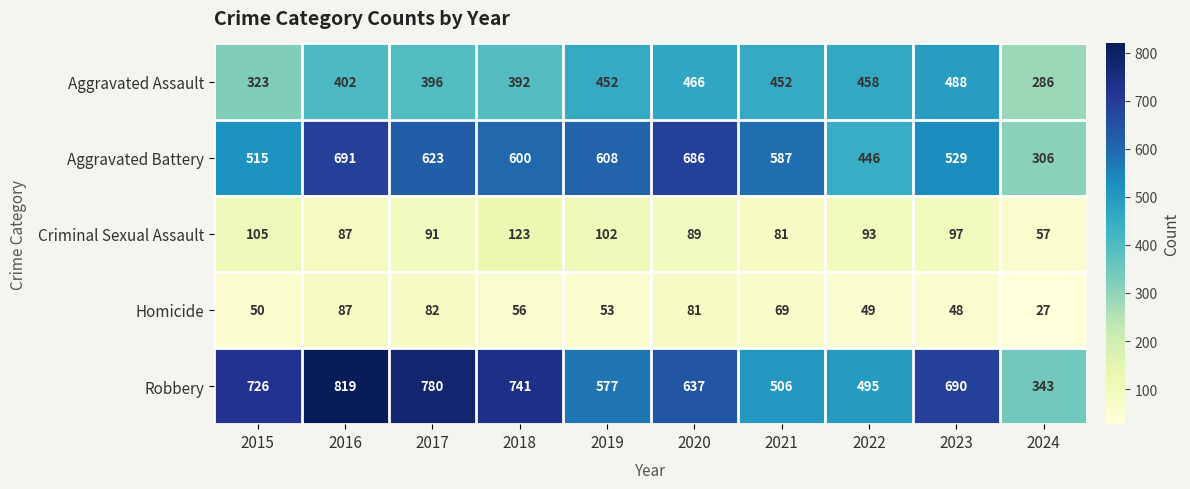

Is it true that Aggravated Assault equals 466 at 2020?

True